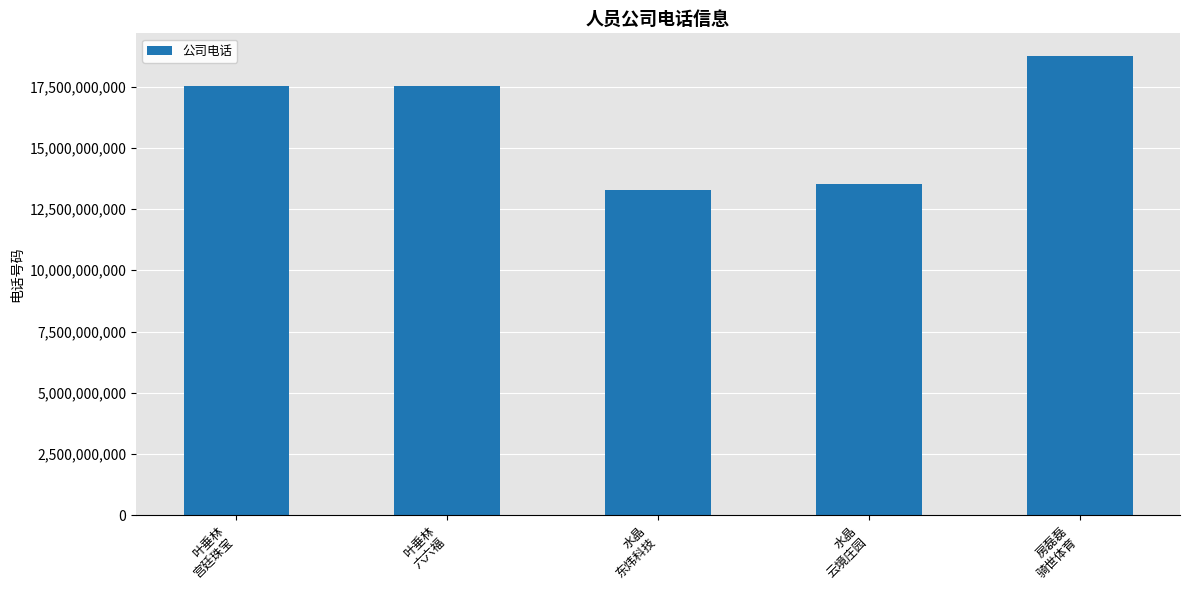

What is the smallest value displayed?

13264372131